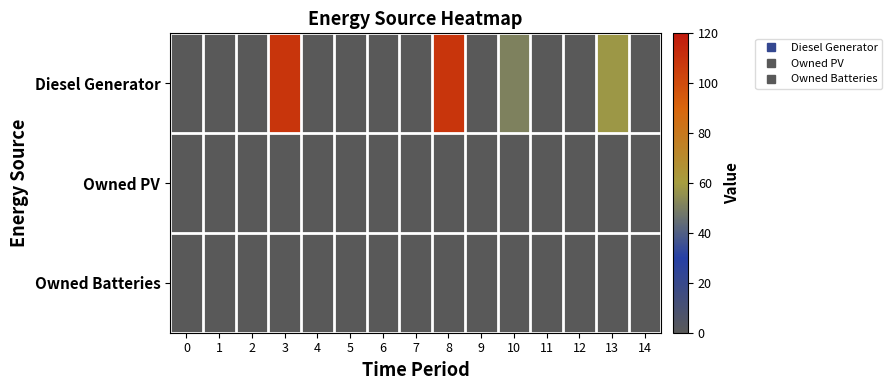

Reading left to right, transcribe all the data shown in this chart.

Diesel Generator: 0=0	1=0	2=0	3=109	4=0	5=0	6=0	7=0	8=109	9=0	10=51	11=0	12=0	13=58	14=0
Owned PV: 0=0	1=0	2=0	3=0	4=0	5=0	6=0	7=0	8=0	9=0	10=0	11=0	12=0	13=0	14=0
Owned Batteries: 0=0	1=0	2=0	3=0	4=0	5=0	6=0	7=0	8=0	9=0	10=0	11=0	12=0	13=0	14=0